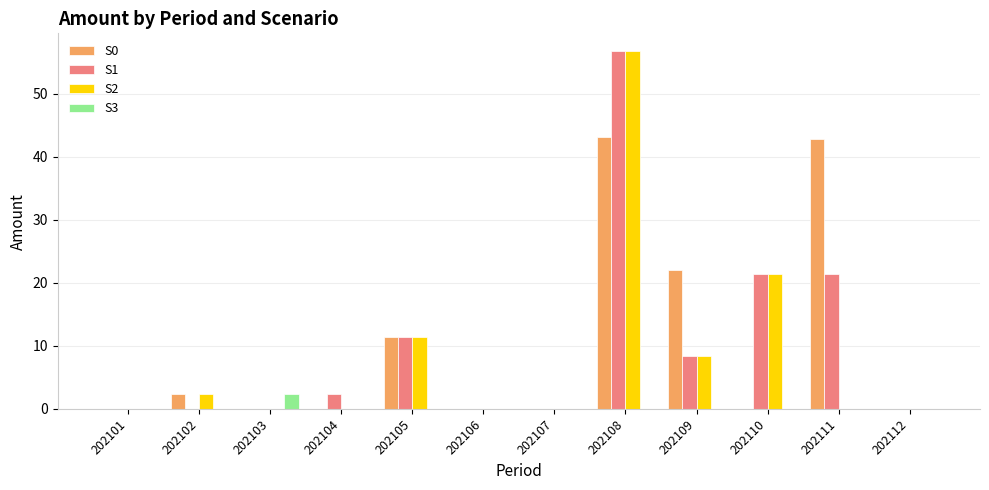

The value of S1 at 202107 is 0.0. True or false?

True